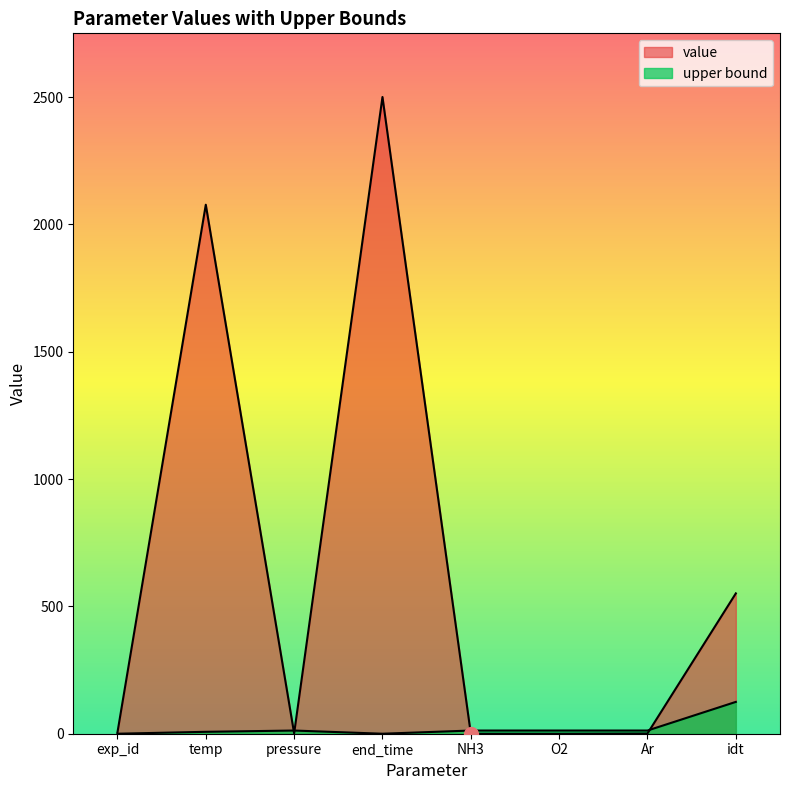

What is the label of the 5th point from the right?

end_time